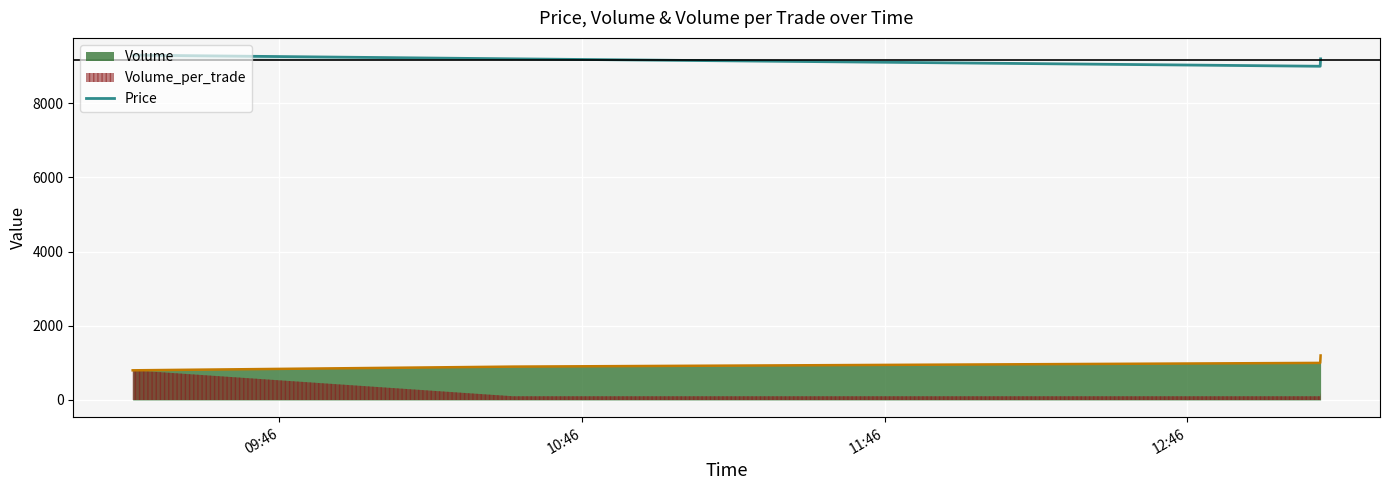

True or false: the data has more than 2 interior local peaks.

False